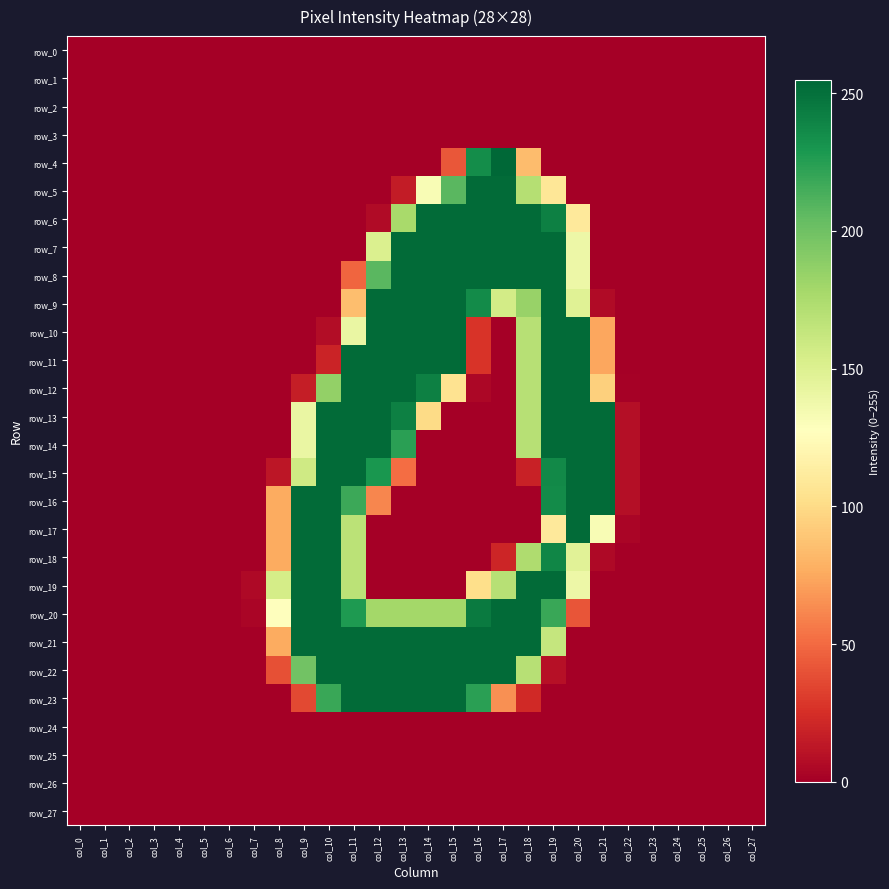

At which category does the chart reach its peak across all series?

col_17